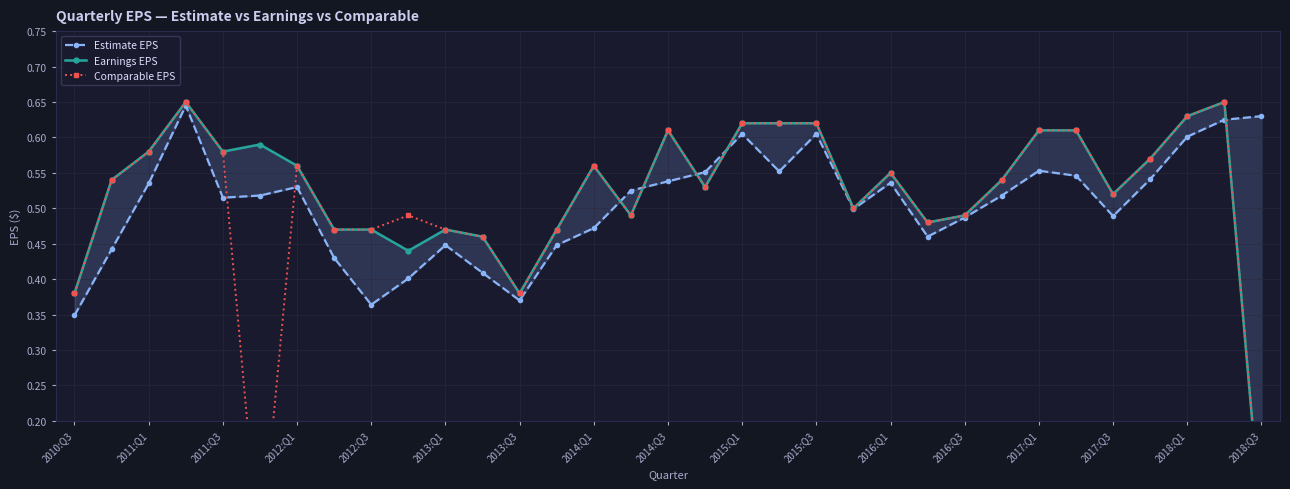

How many distinct data groups are displayed?

3